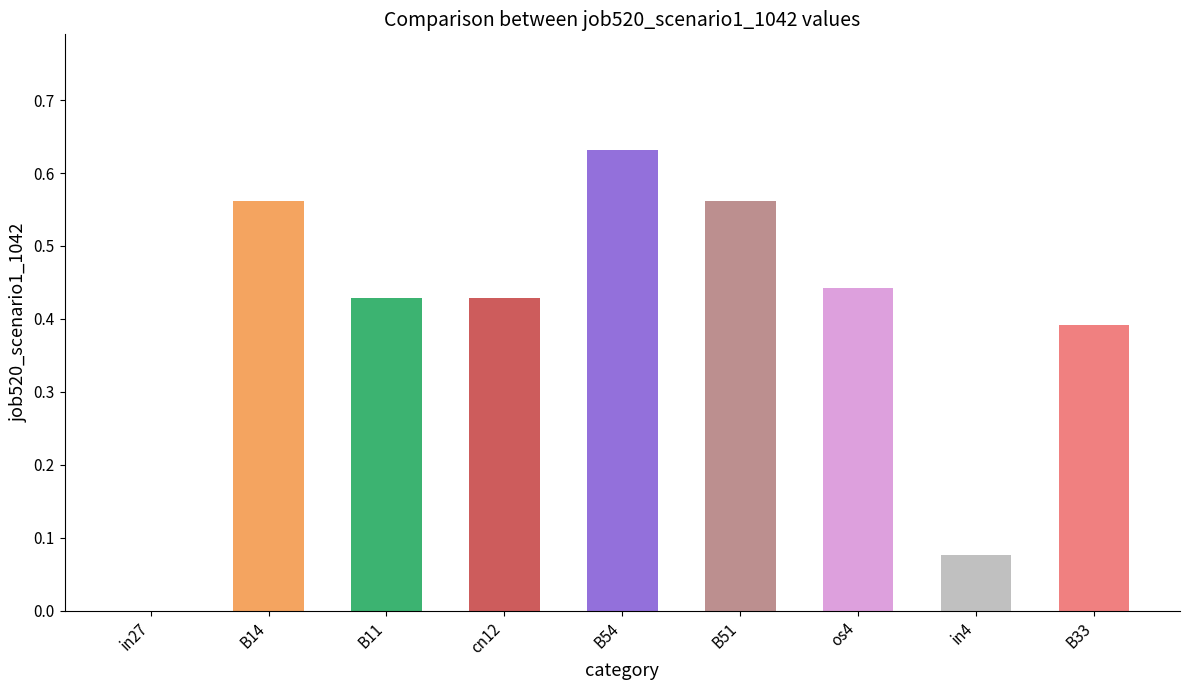

Which has a higher value, cn12 or in4?

cn12